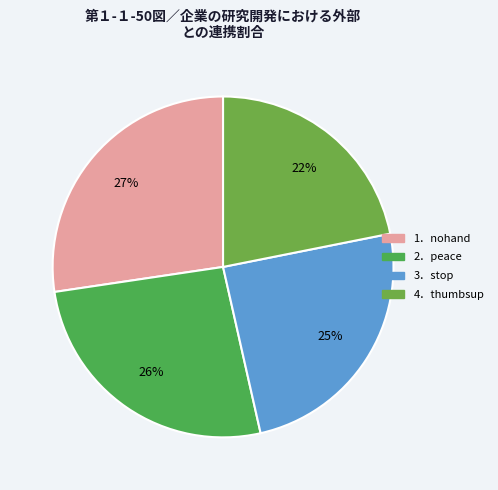

Count the number of slices in the pie.

4